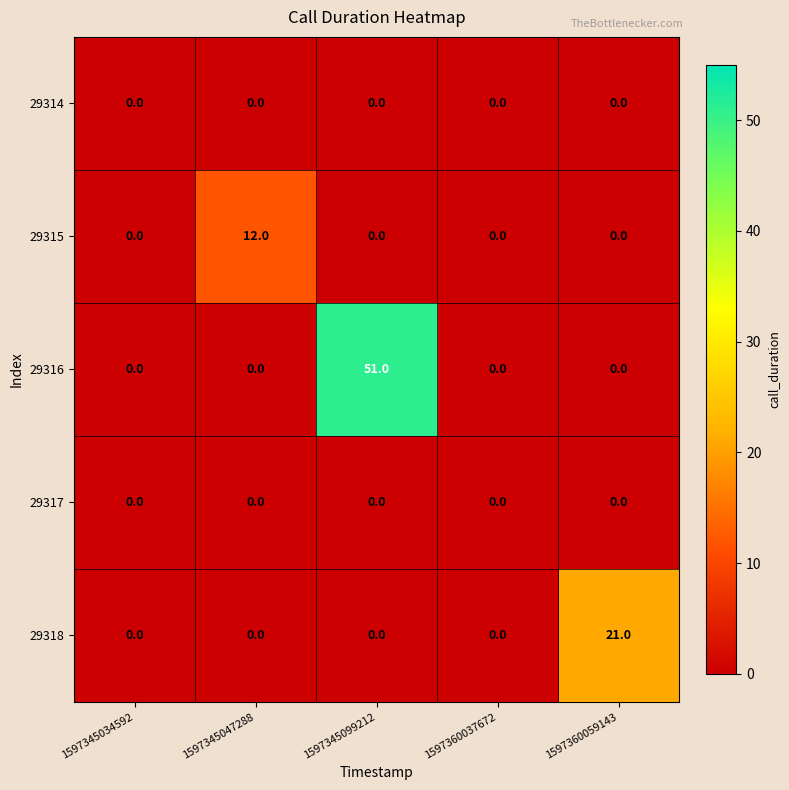

What is the difference between the highest and lowest values at 1597360059143?

21